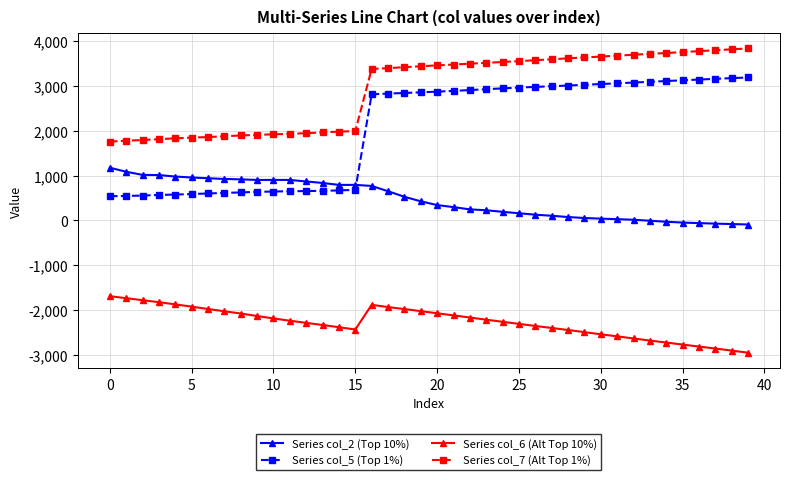

What is the average value of the Series col_6 (Alt Top 10%) series?

-2280